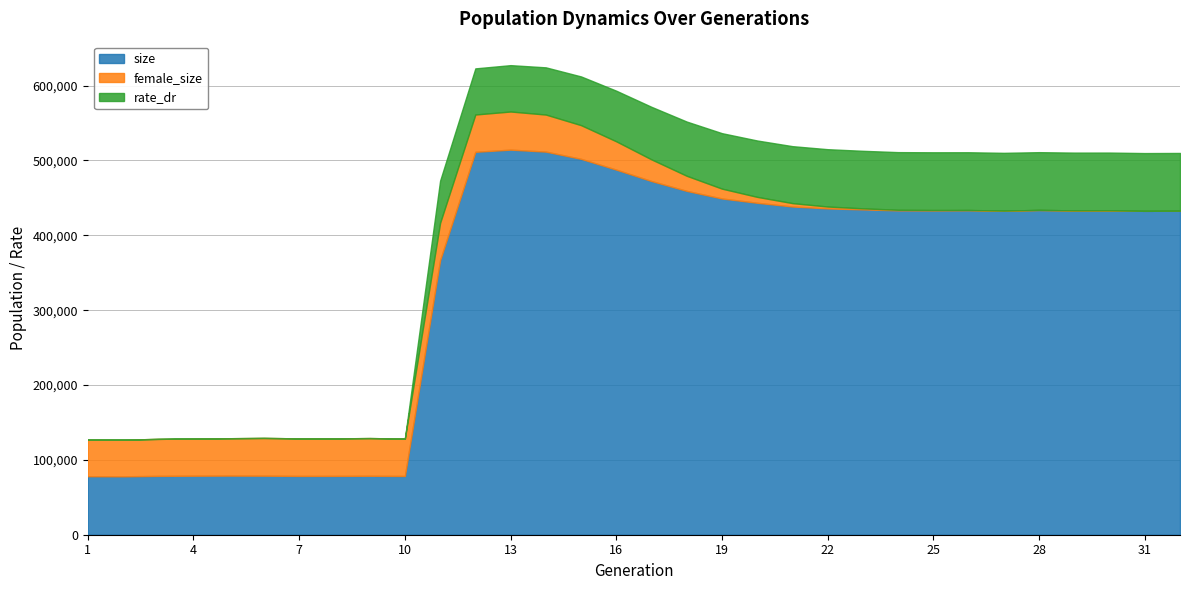

Count the number of categories in the chart.

32